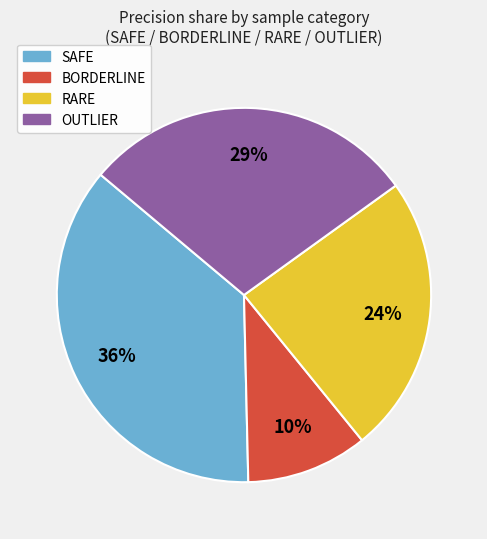

To the nearest percent, what is the average slice percentage?

25%